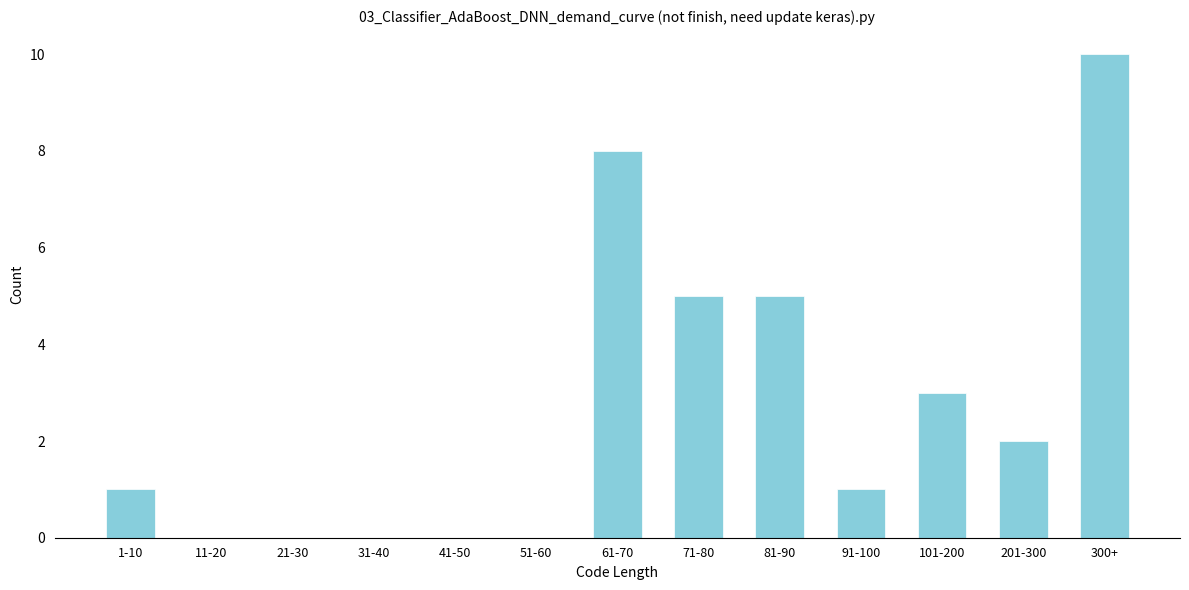

Reading left to right, extract all data points from this chart.

1-10=1	11-20=0	21-30=0	31-40=0	41-50=0	51-60=0	61-70=8	71-80=5	81-90=5	91-100=1	101-200=3	201-300=2	300+=10